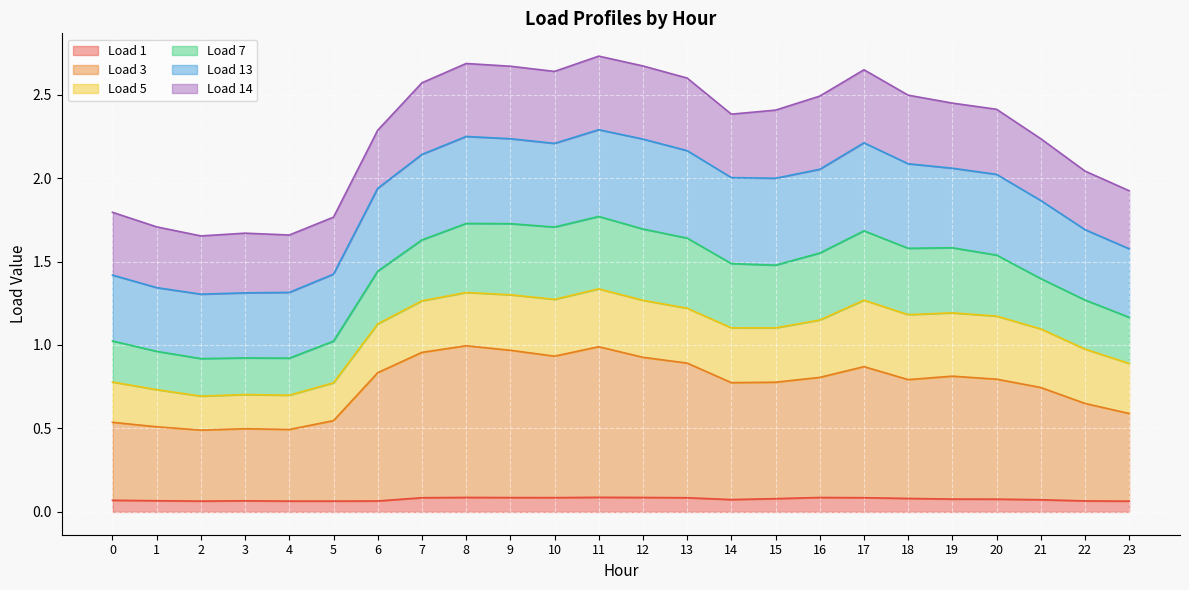

At how many categories does at least one series exceed 2?

17